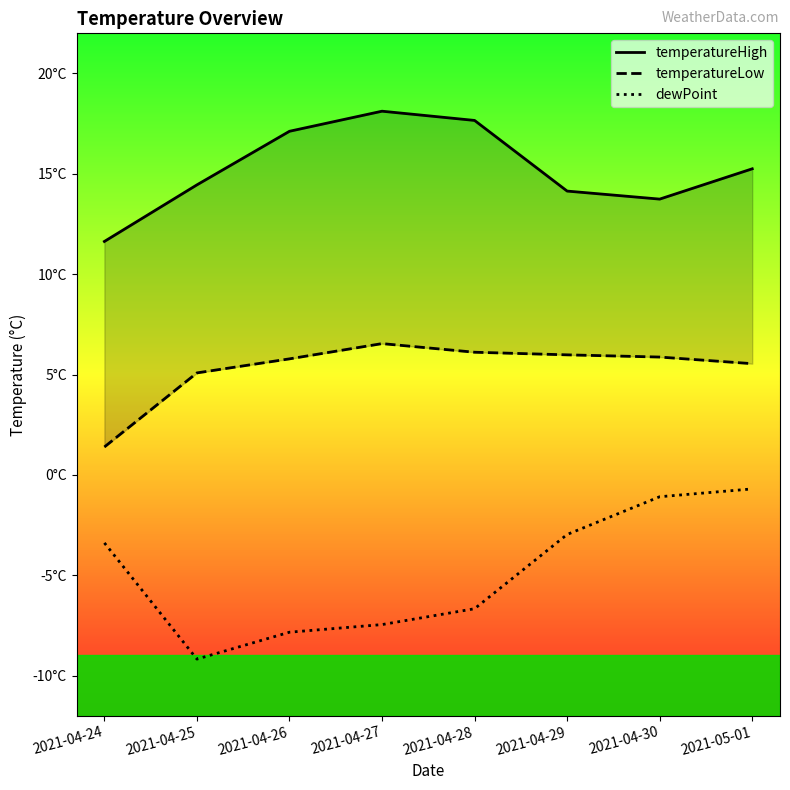

What is the value of the temperatureHigh point at the 7th from the left?

13.7